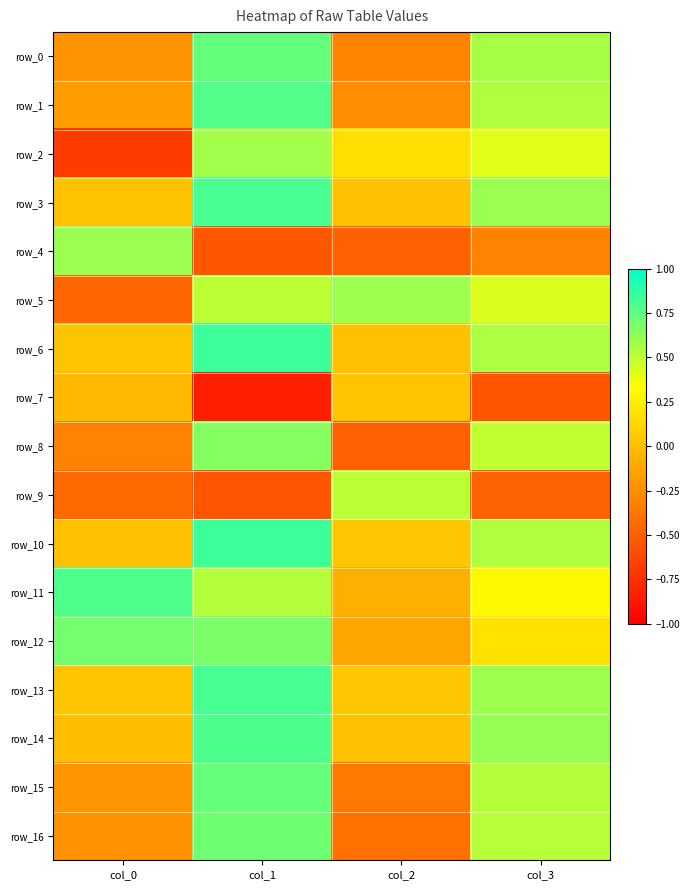

What is the difference between the row_4 values at col_1 and col_0?

1.1